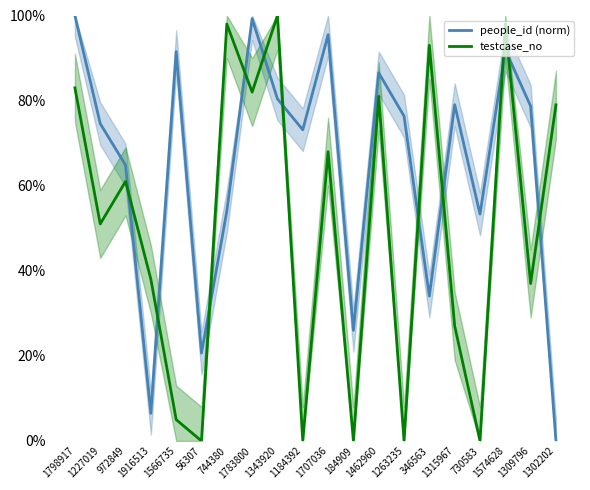

Which category has the highest value in the testcase_no series?

1343920